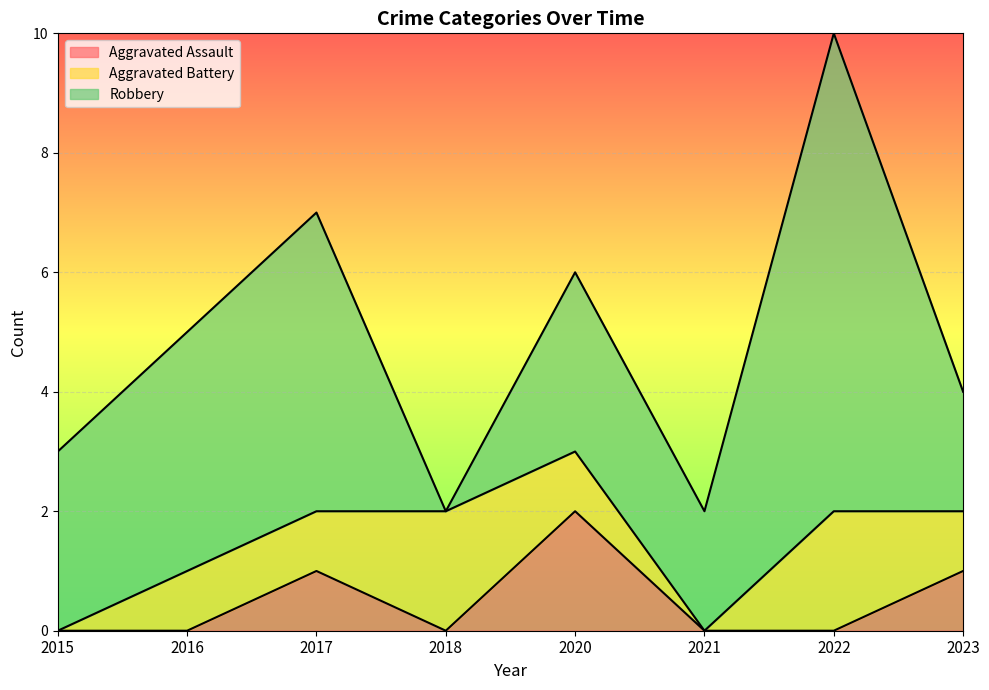

What is the maximum value shown in the chart?

8